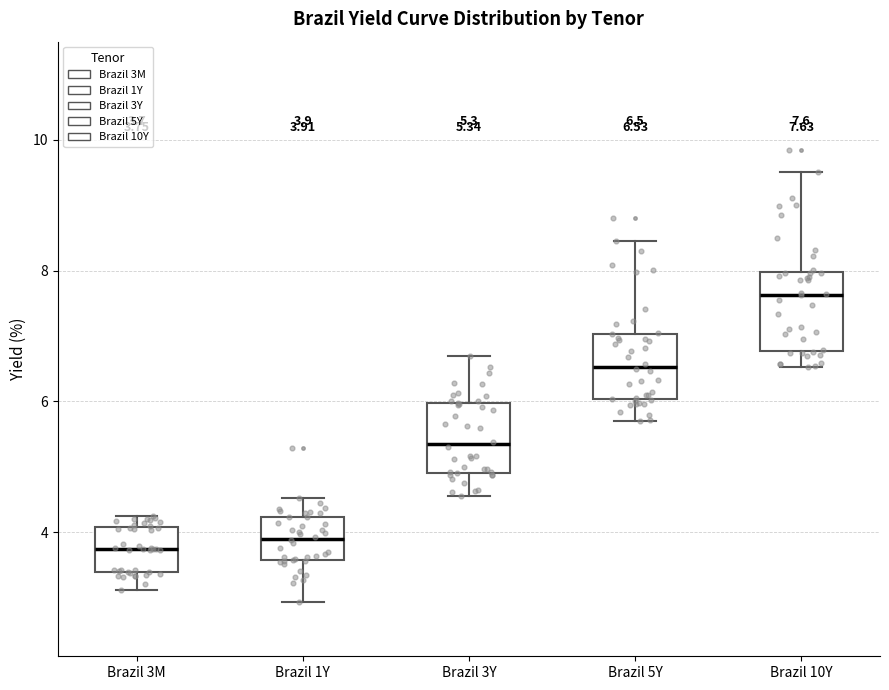

Which box's median line is the highest?

Brazil 10Y